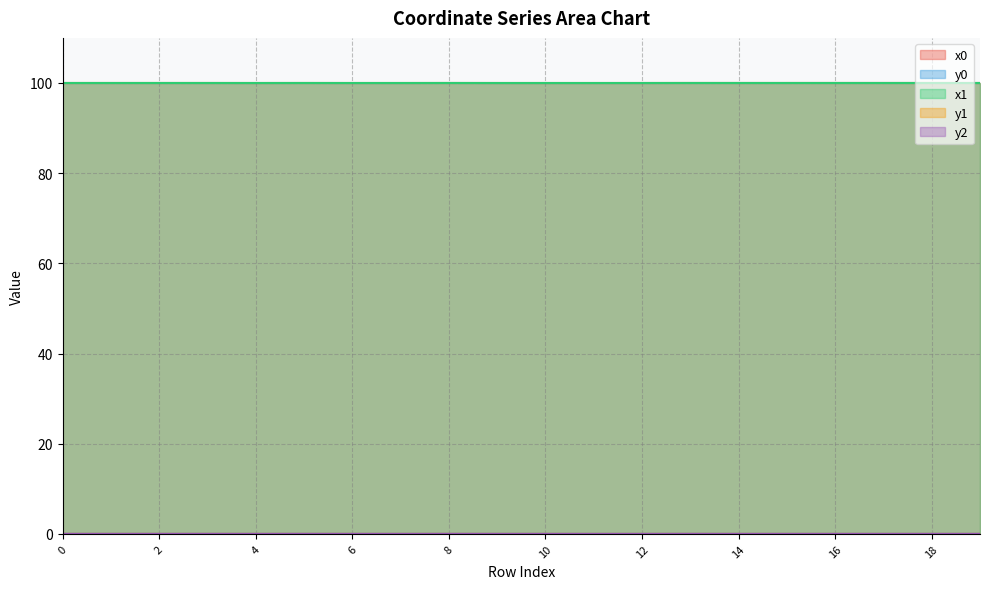

Rank the series by their maximum value, from highest to lowest.

x0, x1, y0, y1, y2